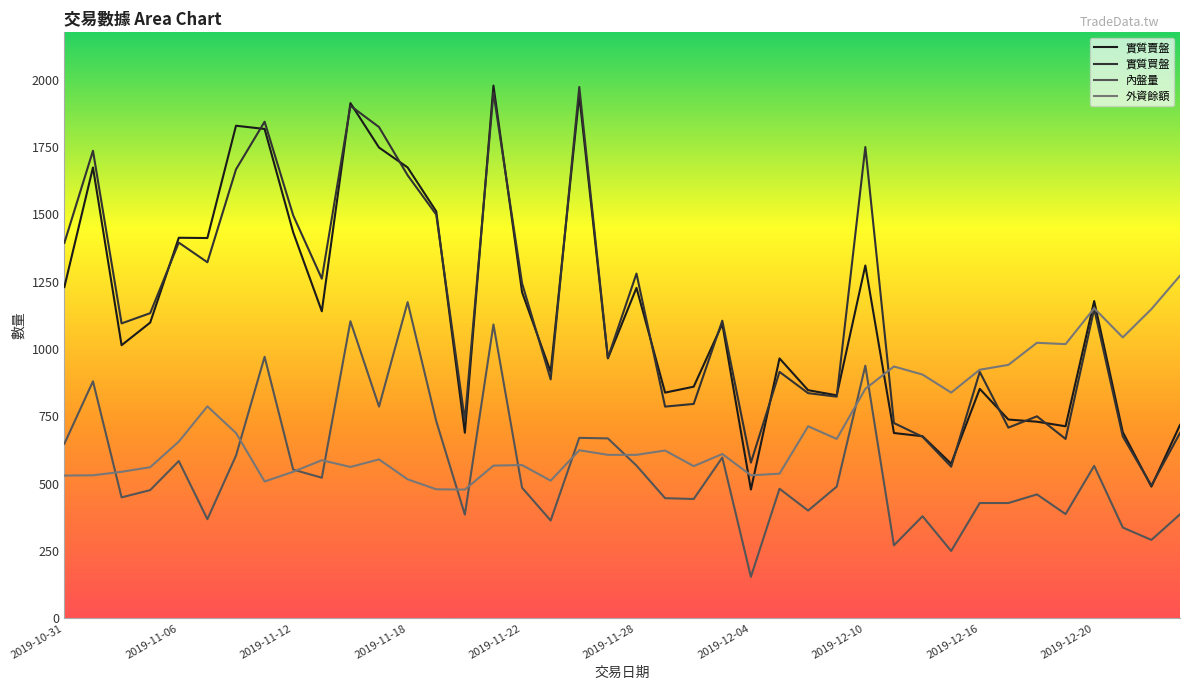

What is the sum of the 實質買盤 values at 2019-11-29 and 2019-12-25?

1474